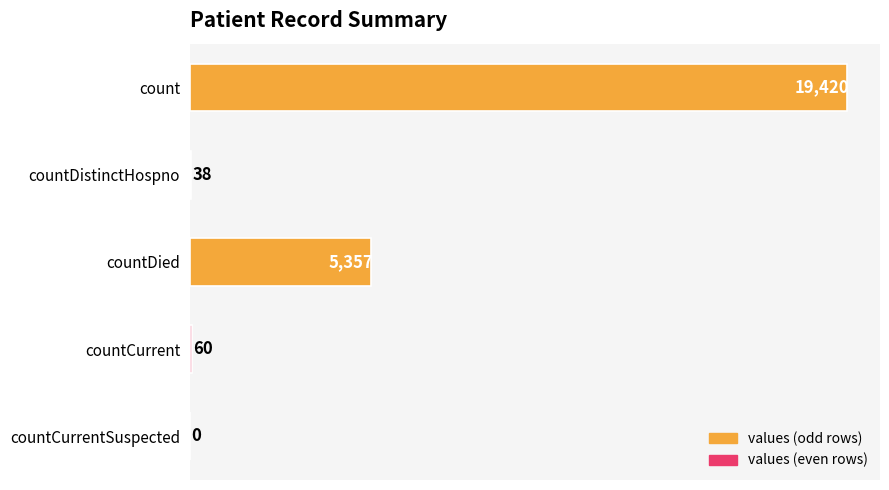

The chart shows a value of 5357 at countDied. True or false?

True